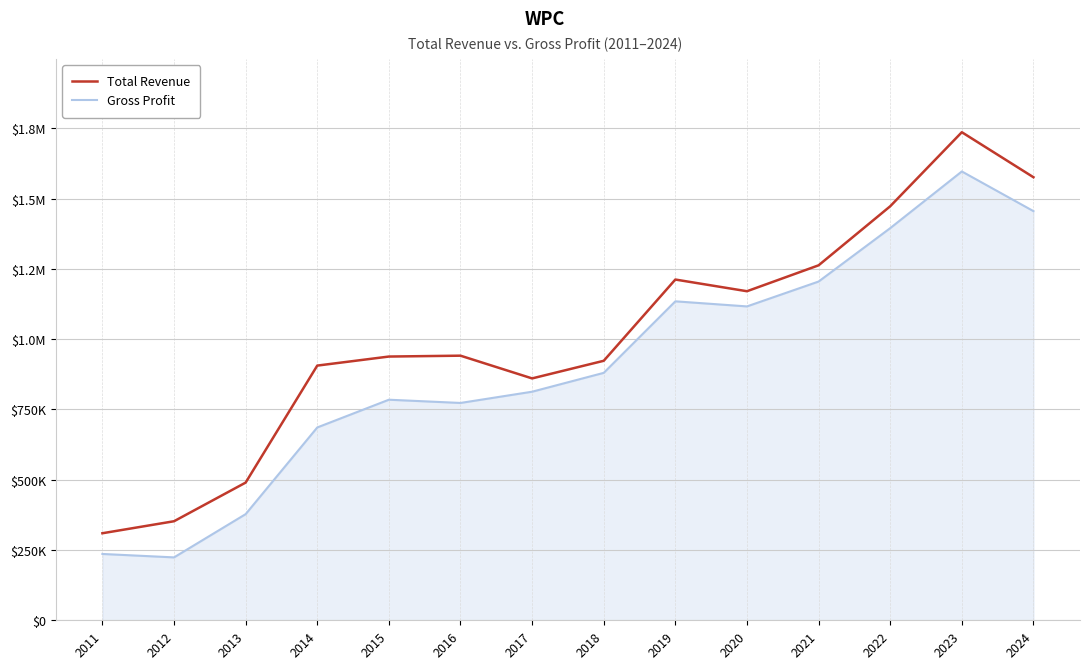

Which category has the highest value across all series?

2023